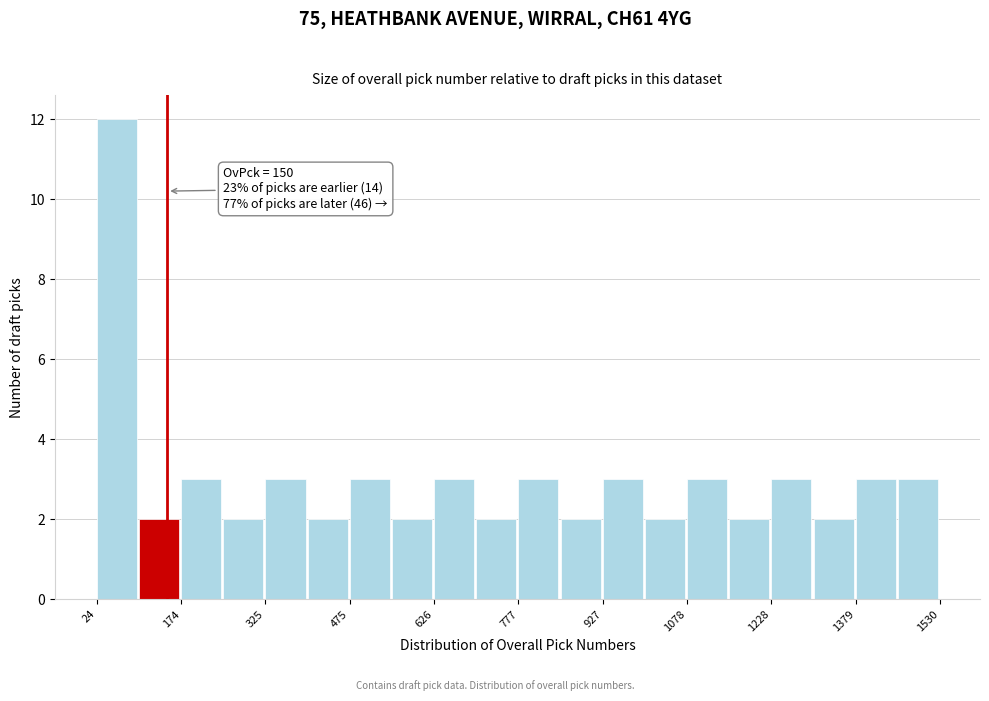

Read against the x-axis, roughly where is the centre of the tallest bar?

60